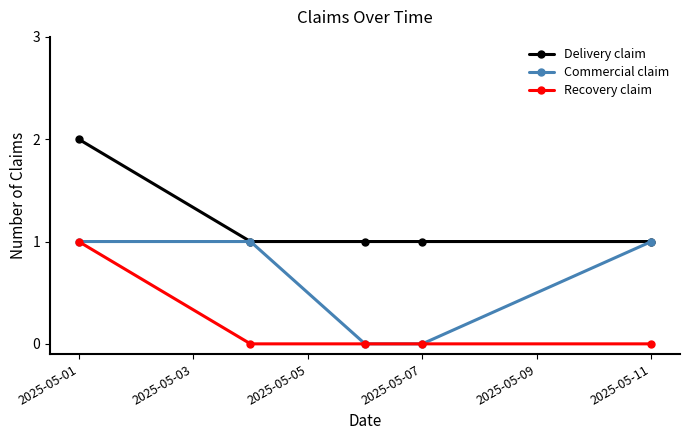

How many lines are shown in the chart?

3